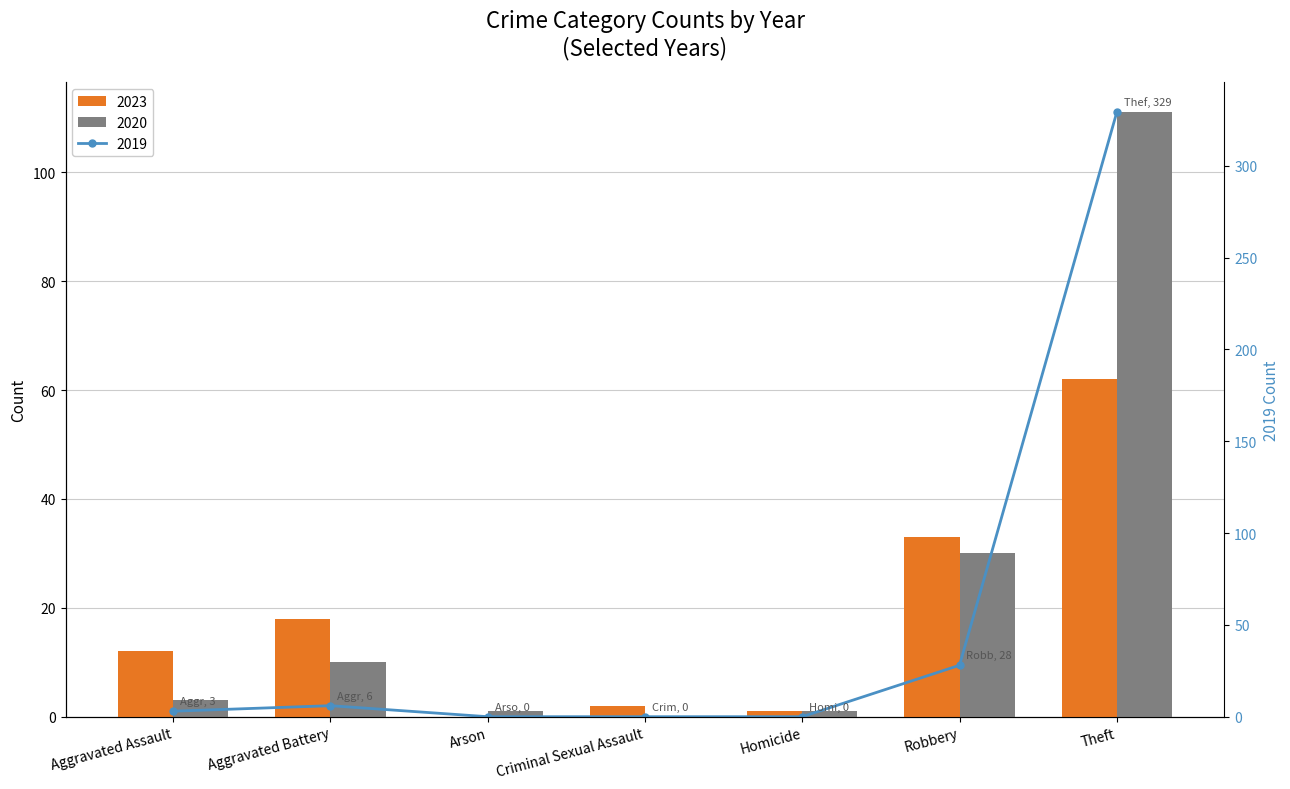

List the labels in order of 2015 value, smallest first.

Arson, Criminal Sexual Assault, Homicide, Aggravated Assault, Aggravated Battery, Robbery, Theft